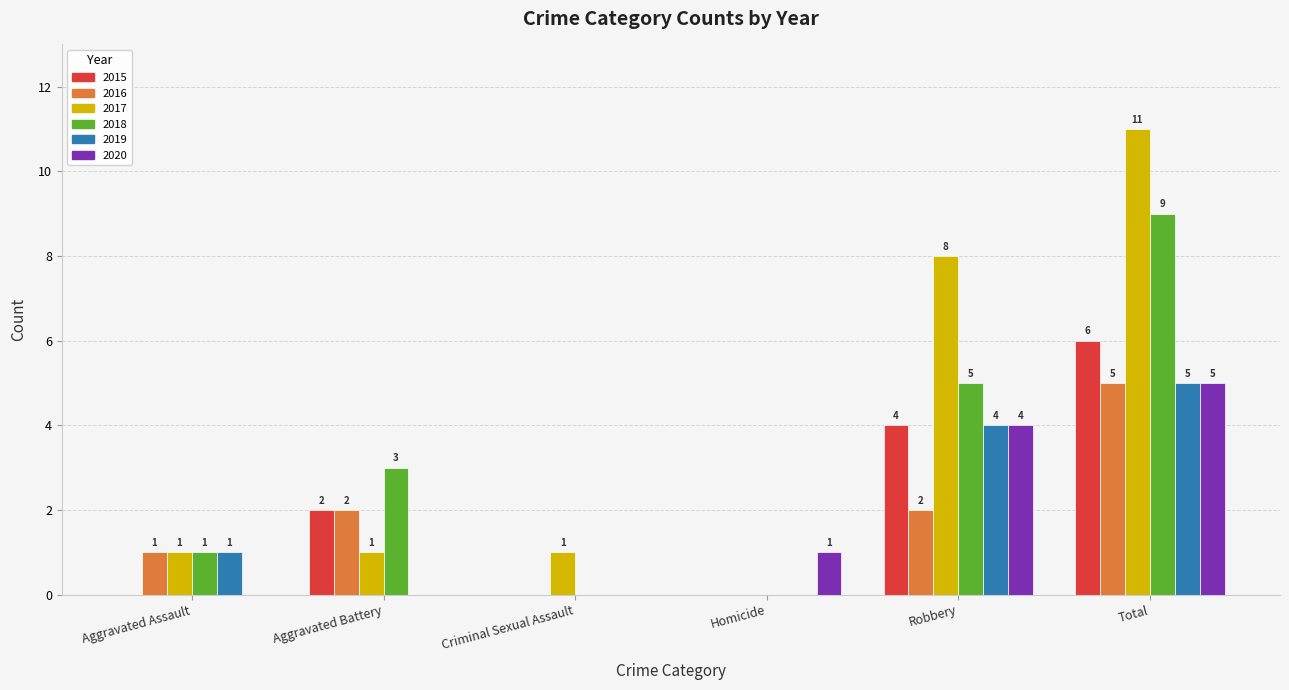

Reading left to right, what are all the values shown in this chart?

2015: 0	2	0	0	4	6
2016: 1	2	0	0	2	5
2017: 1	1	1	0	8	11
2018: 1	3	0	0	5	9
2019: 1	0	0	0	4	5
2020: 0	0	0	1	4	5